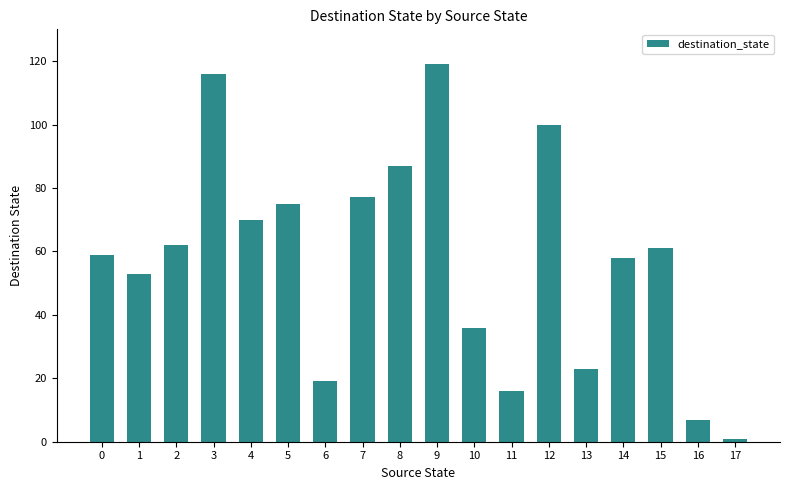

At which label does the data first exceed 61?

2